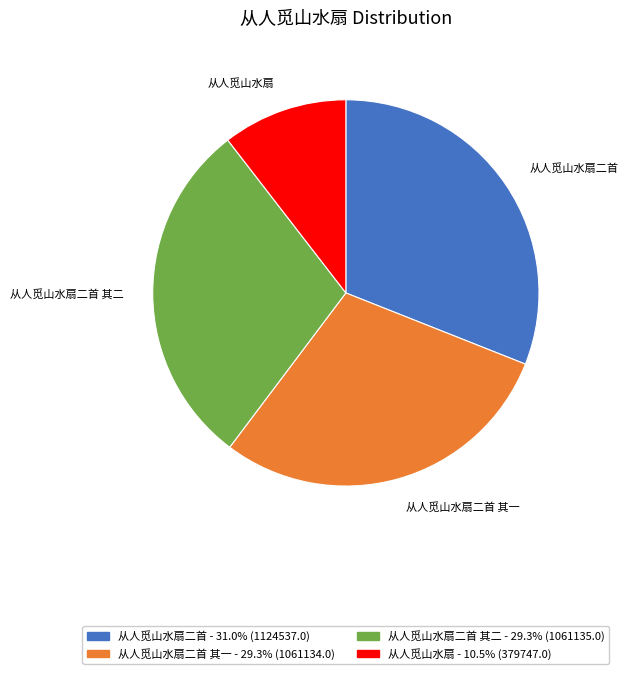

Which category has the smallest portion of the pie?

从人觅山水扇